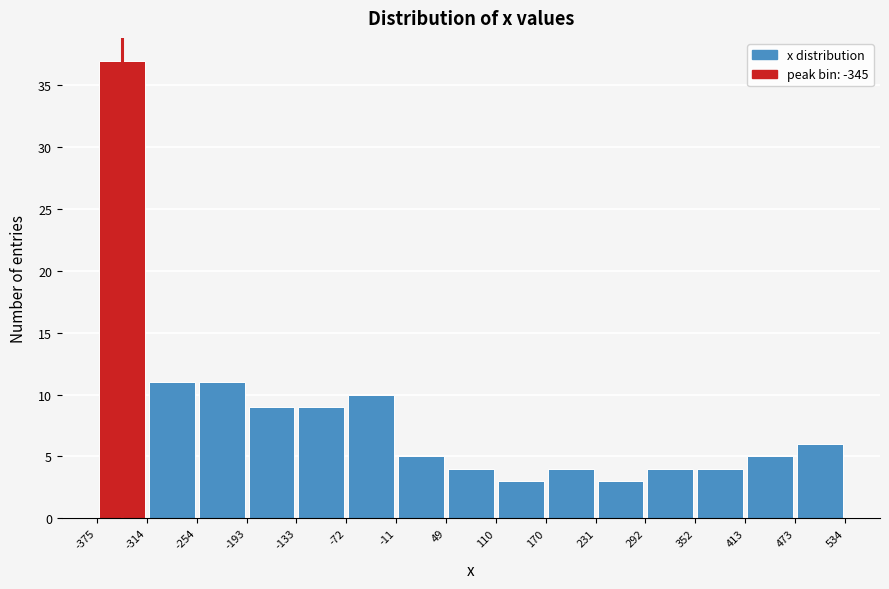

Reading left to right, transcribe this chart: for each bar, give the range it covers on the x-axis and its height. The values are not printed on the chart, so give them approximately, as read against the axis.

-375 to -314: 37
-314 to -254: 11
-254 to -193: 11
-193 to -133: 9
-133 to -72: 9
-72 to -11: 10
-11 to 49: 5
49 to 110: 4
110 to 170: 3
170 to 231: 4
231 to 292: 3
292 to 352: 4
352 to 413: 4
413 to 473: 5
473 to 534: 6